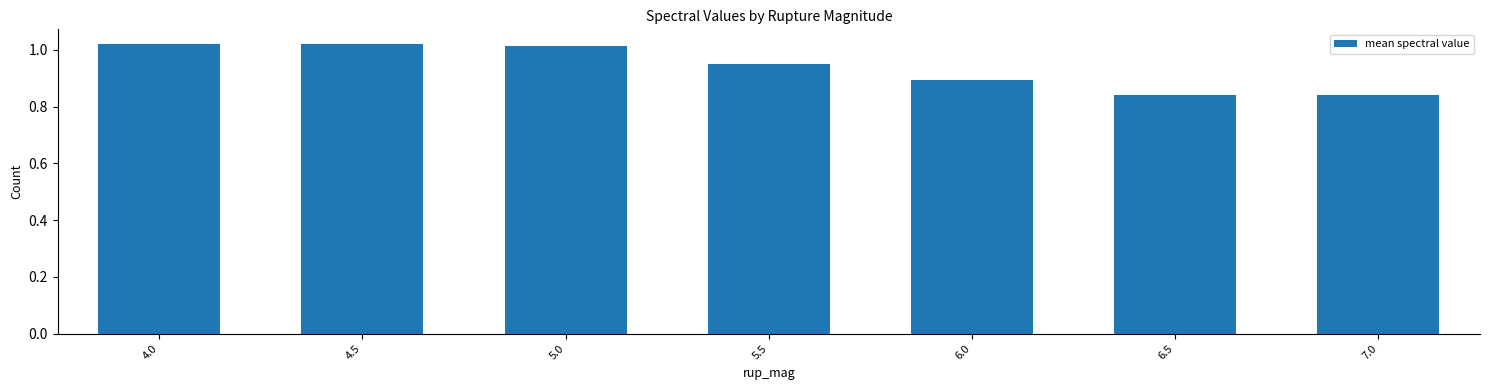

What is the sum of all values?

6.6